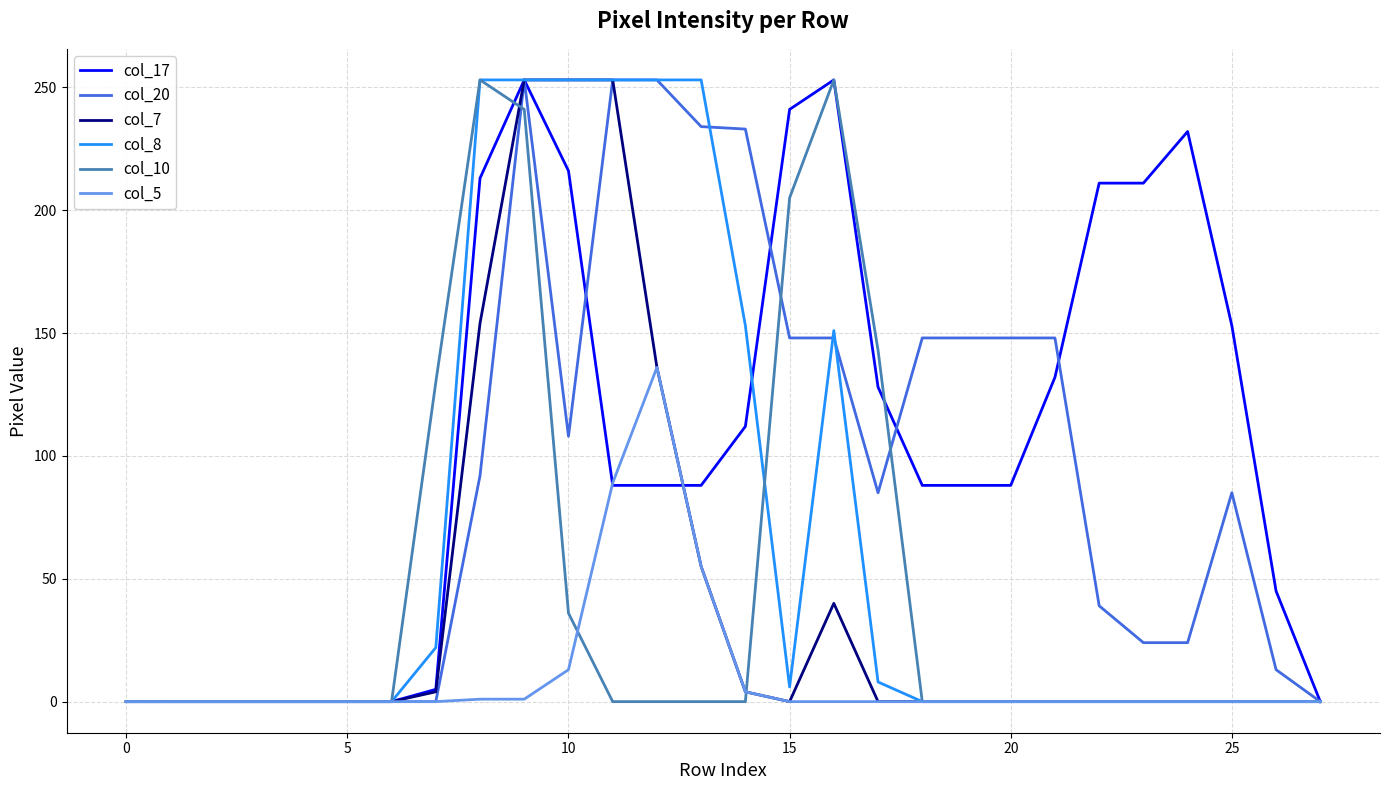

What is the maximum value shown in the chart?

253